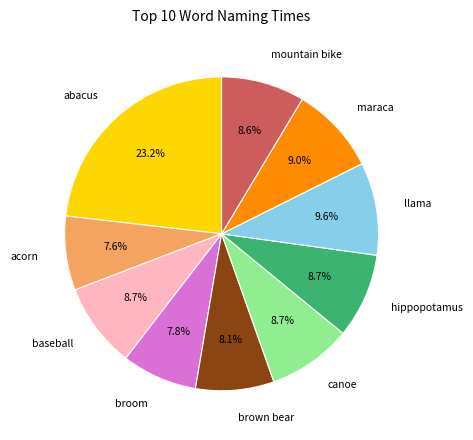

What portion of the pie excludes acorn?

92.4%